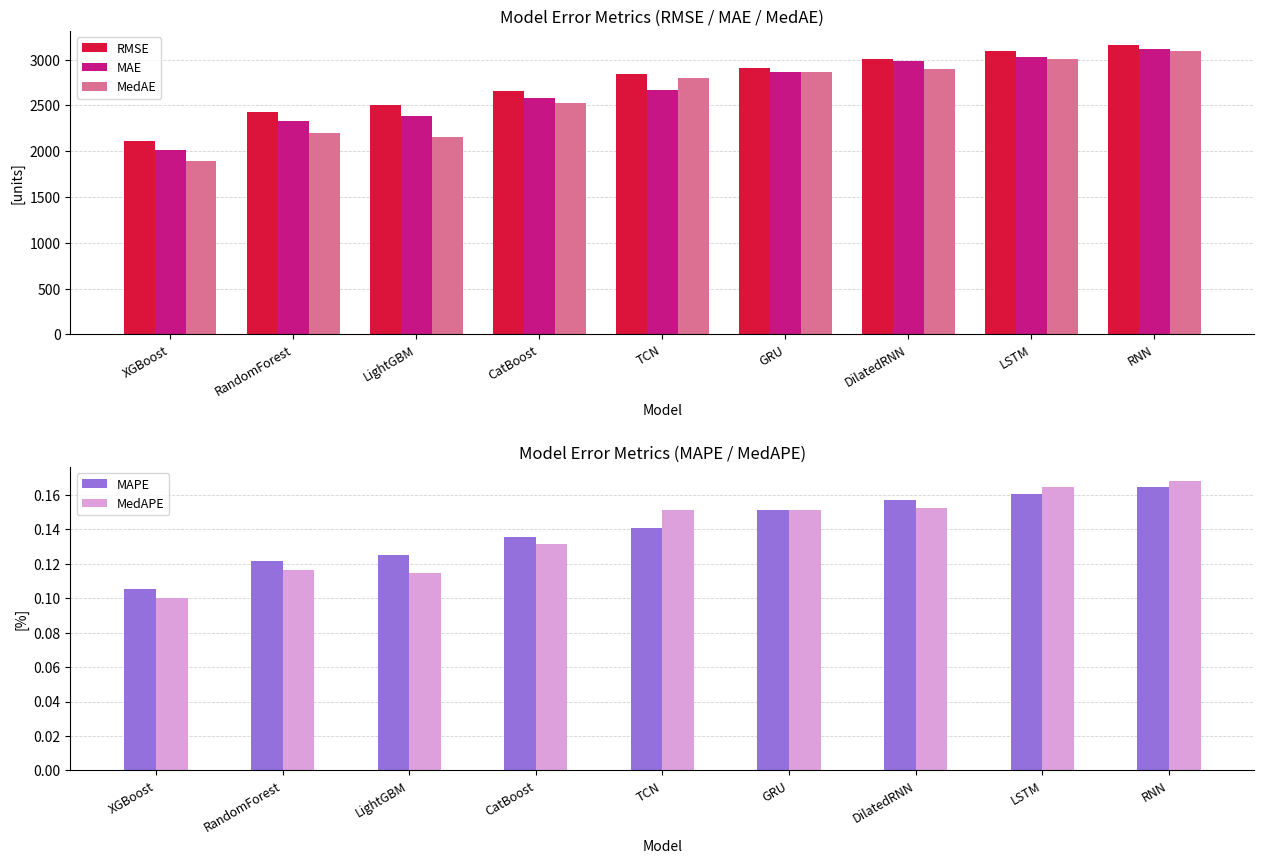

What is the approximate value of RMSE at TCN?

2840.7